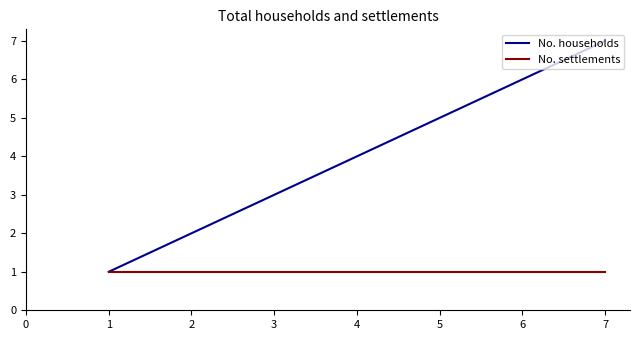

The value of No. households at 5 is 8. True or false?

False